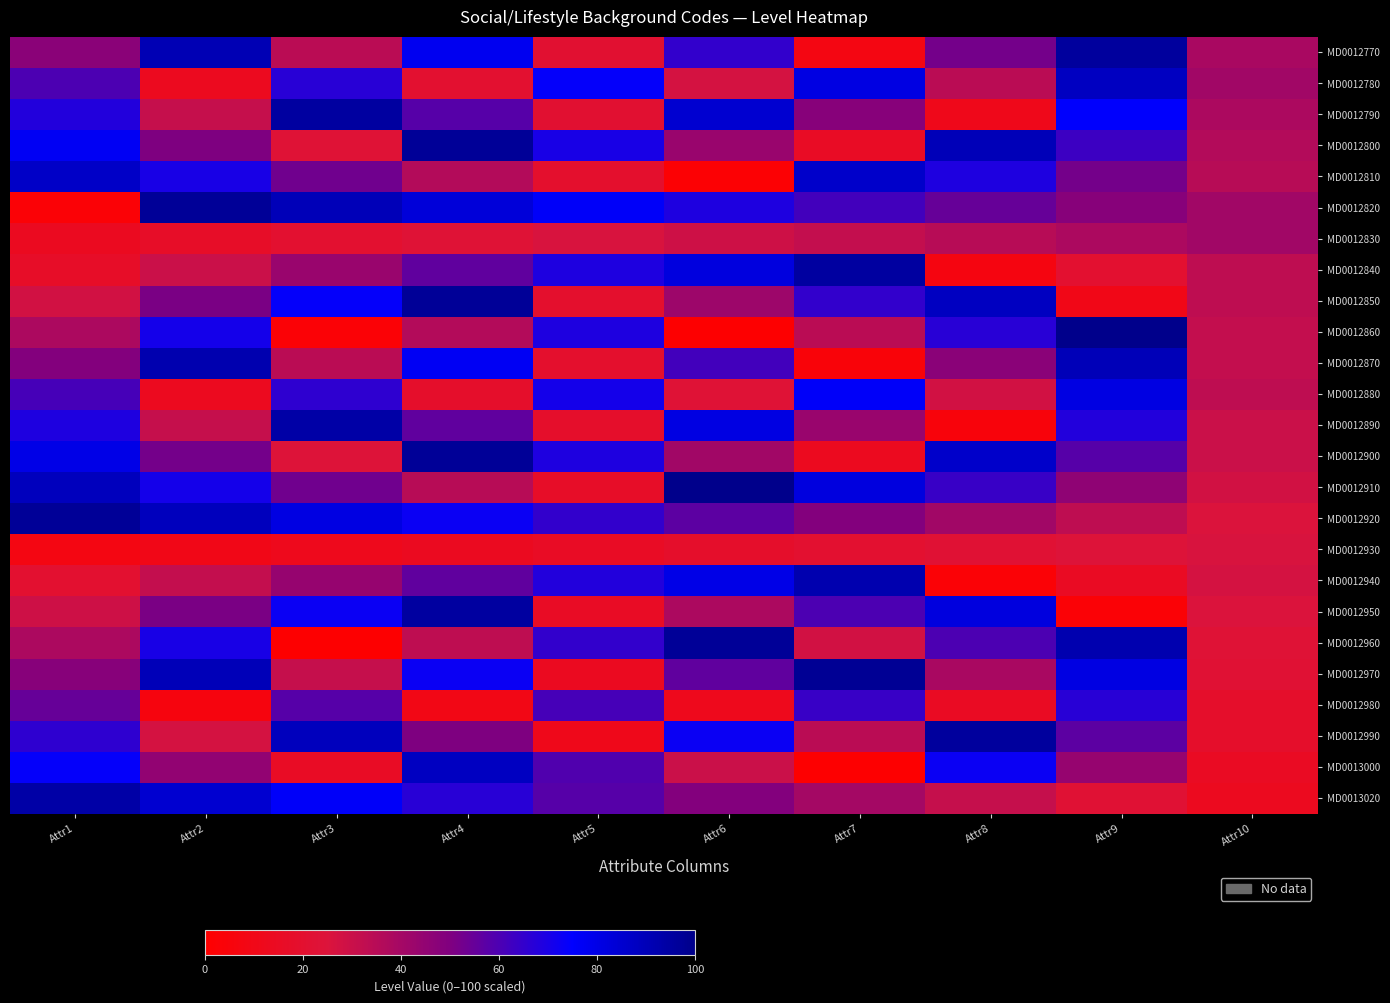

Between Attr4 and Attr3, which is larger?

Attr4